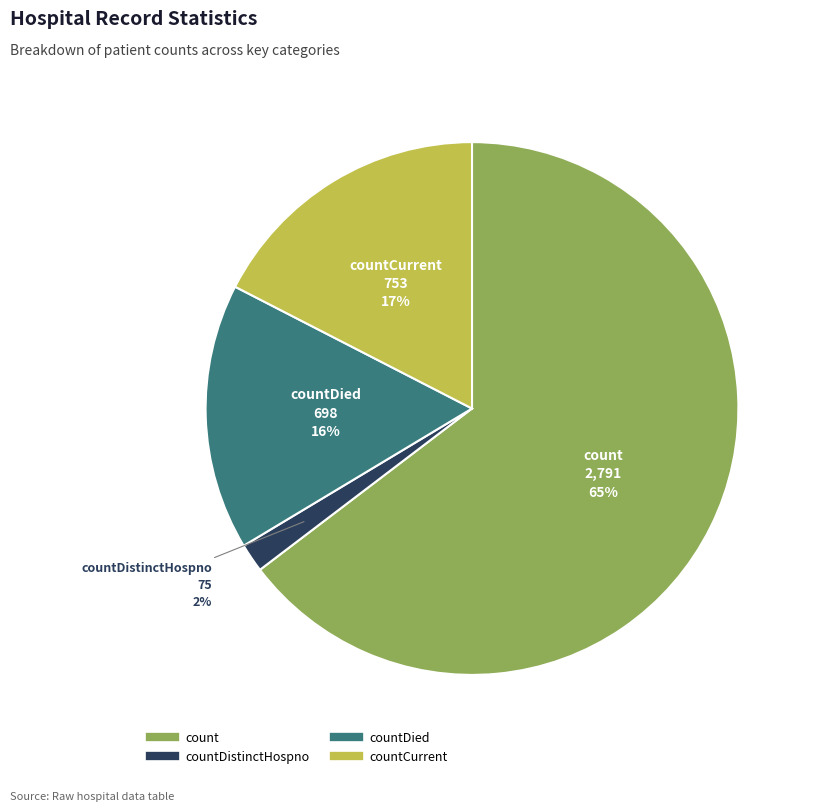

Is there a majority slice in this chart?

Yes